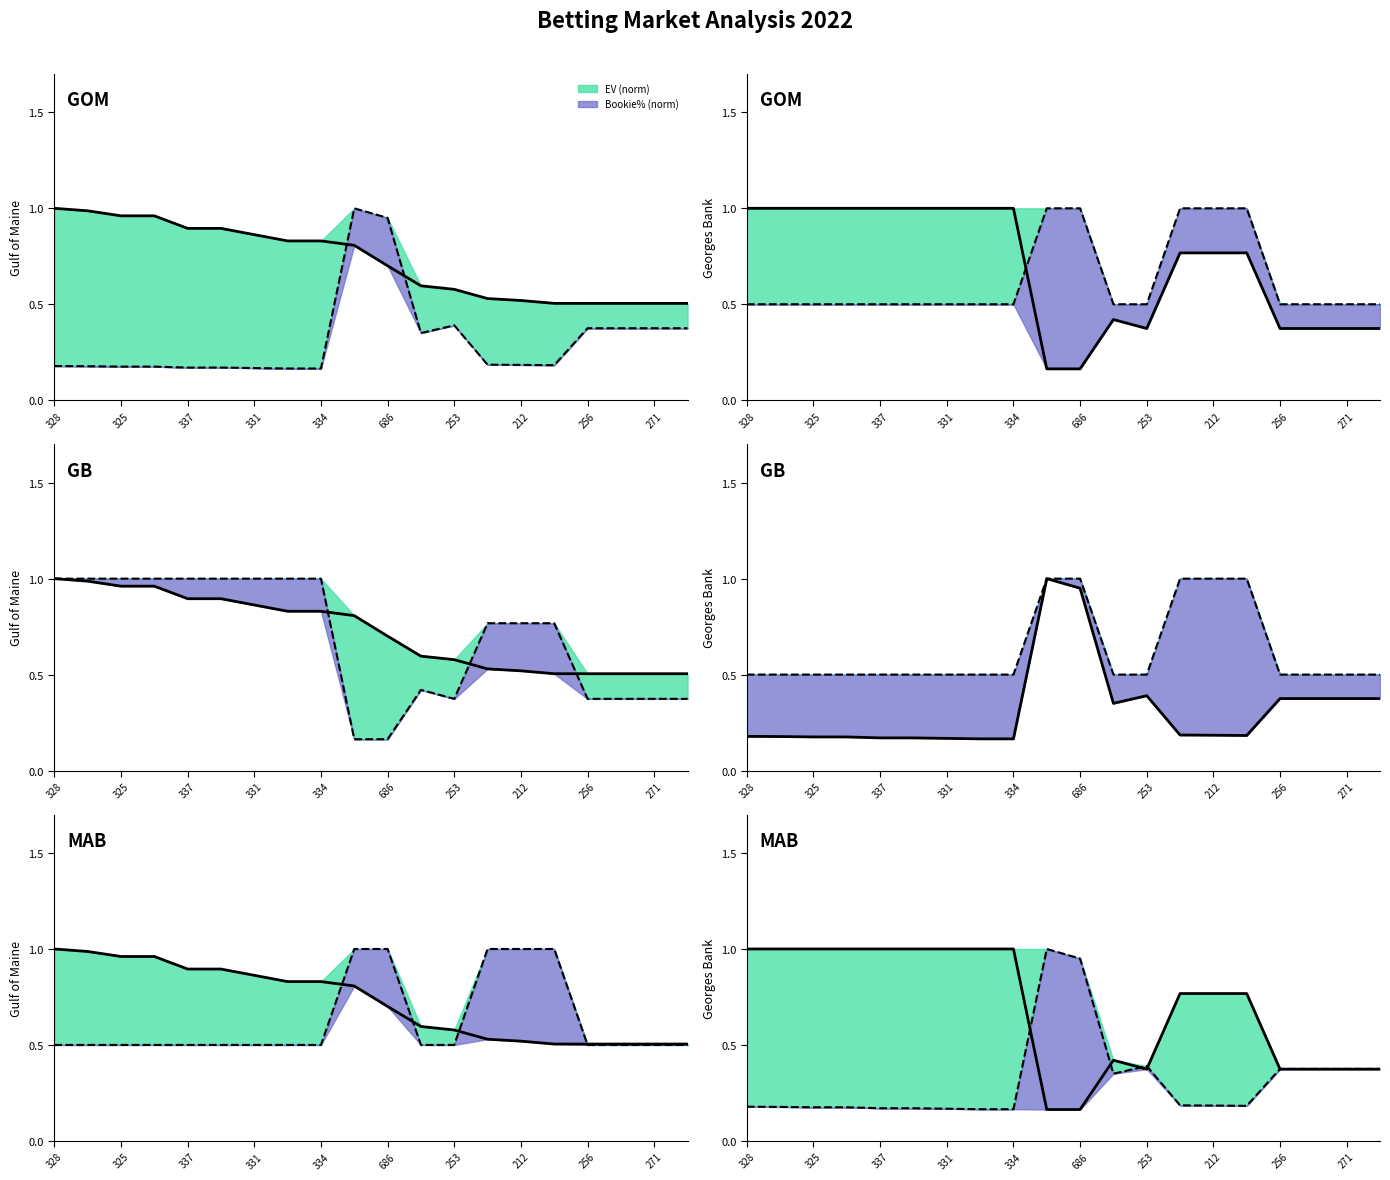

What is the difference between the second highest and minimum values in the bookie% series?

0.8